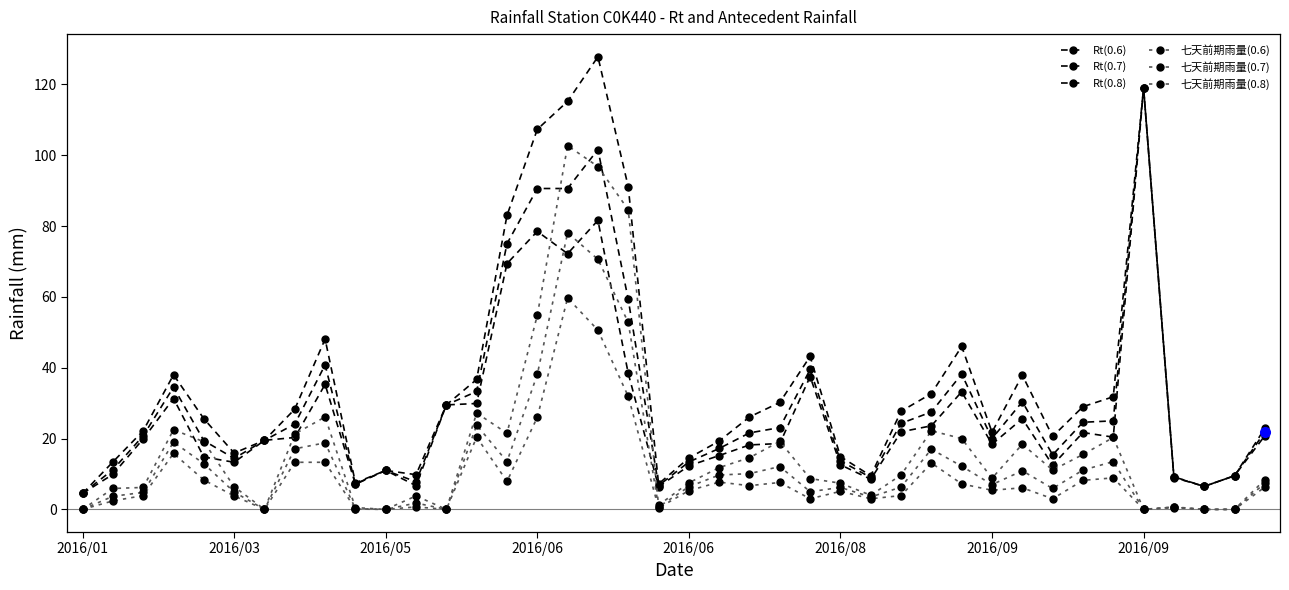

In Rt(0.8), how many points are higher than both neighbors (excluding endpoints)?

8